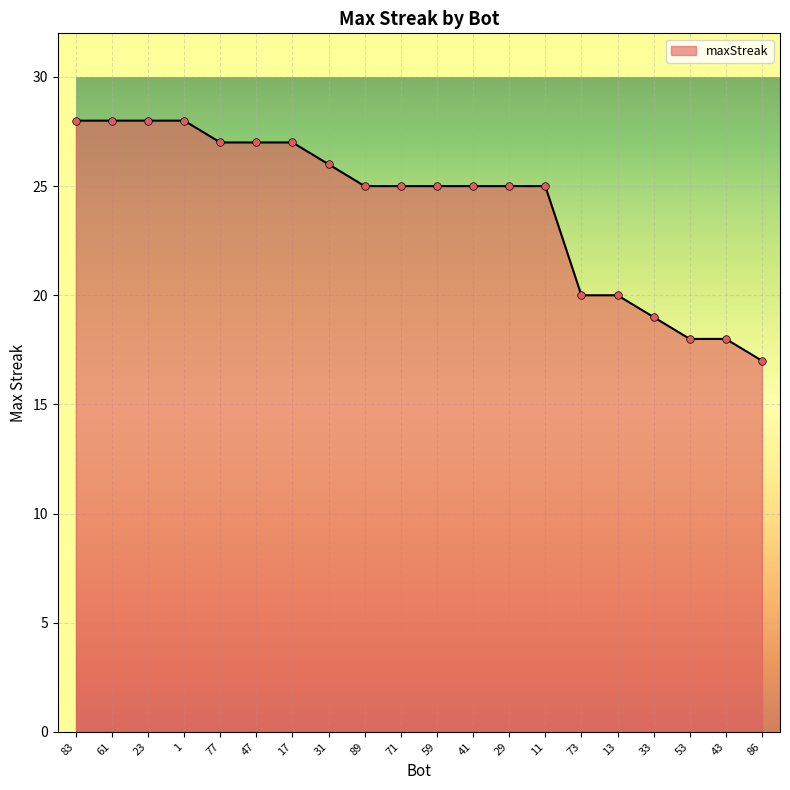

What is the change in value from 61 to 53?

-10